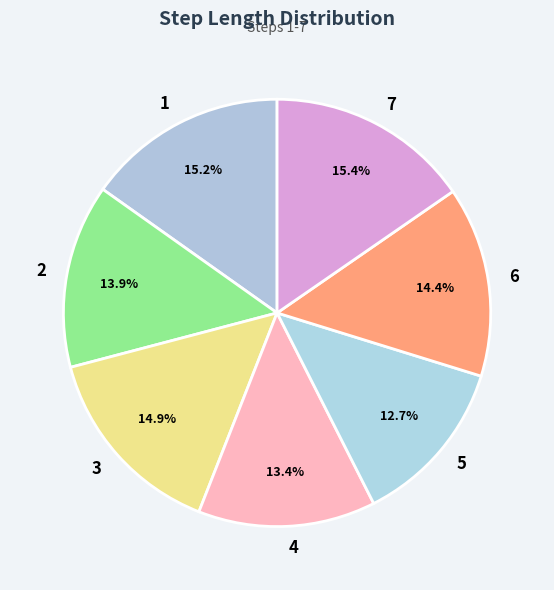

The 7 slice represents 15% of the pie. True or false?

True